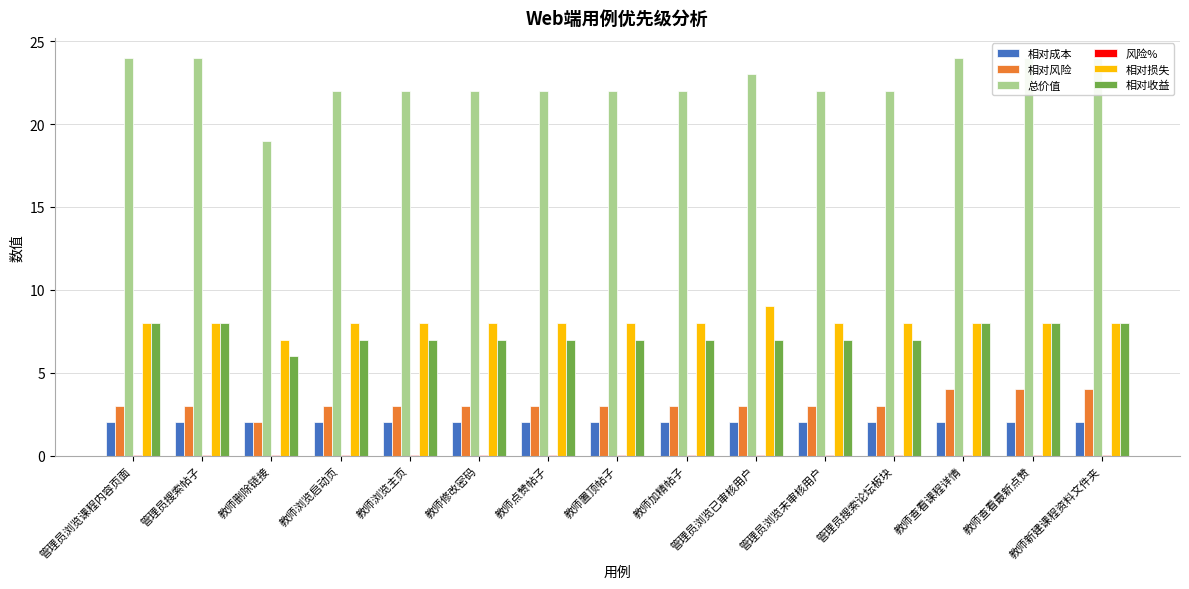

Count the number of data series in this chart.

6